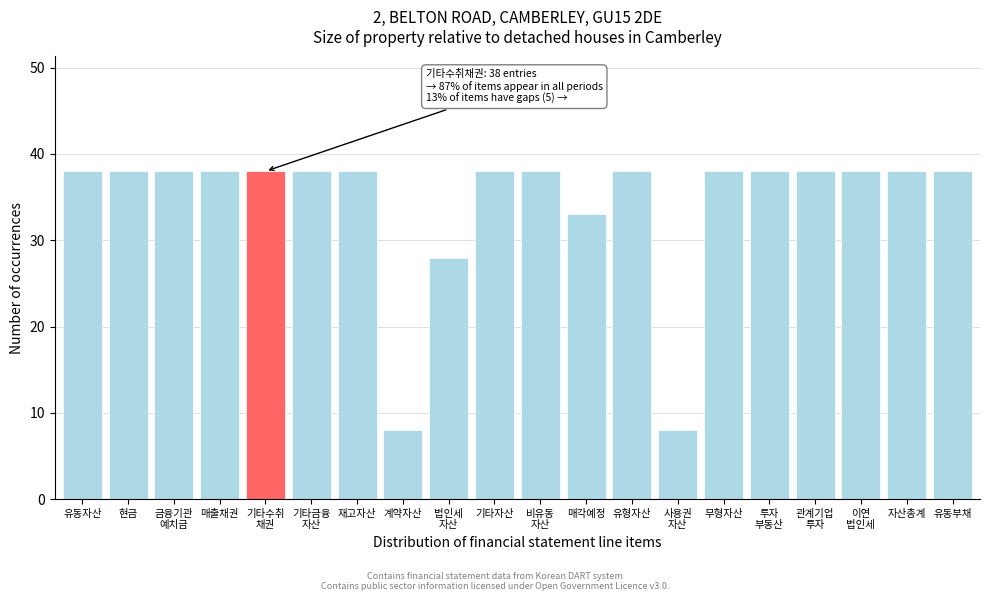

Reading right to left, extract all data points from this chart.

38	38	38	38	38	38	8	38	33	38	38	28	8	38	38	38	38	38	38	38